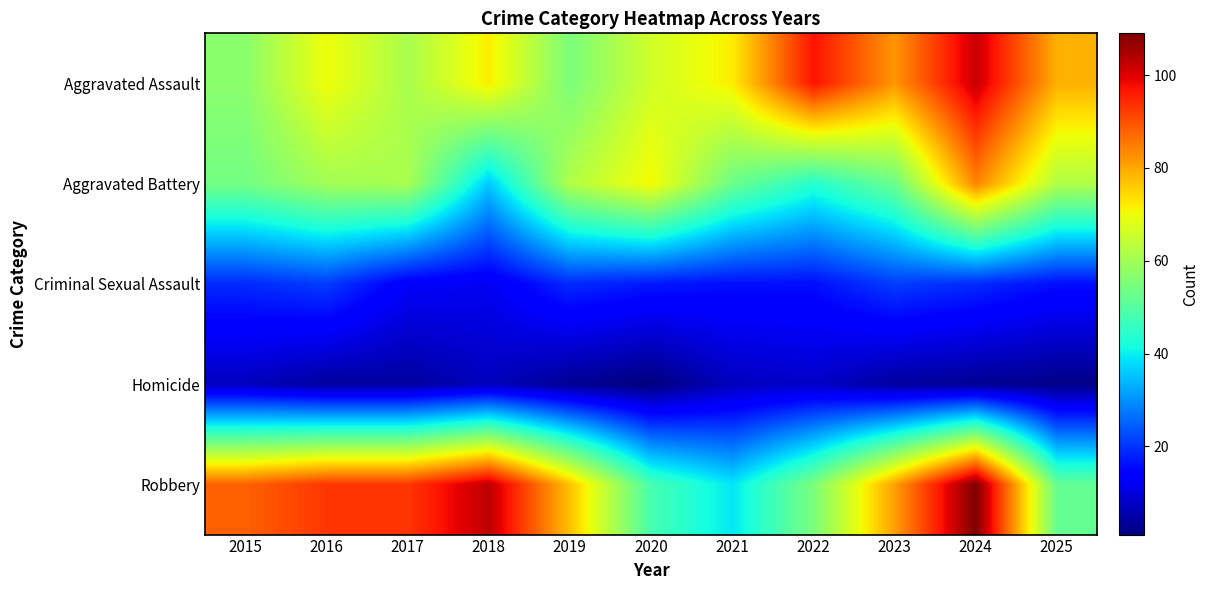

Which series has the largest range (max minus min)?

Robbery